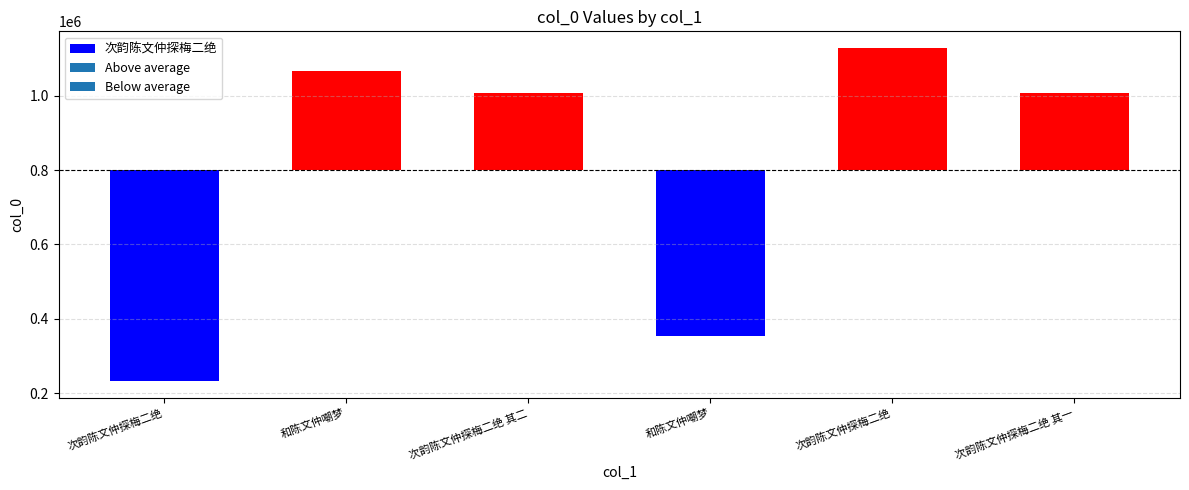

What is the difference between the maximum and minimum values?

896685